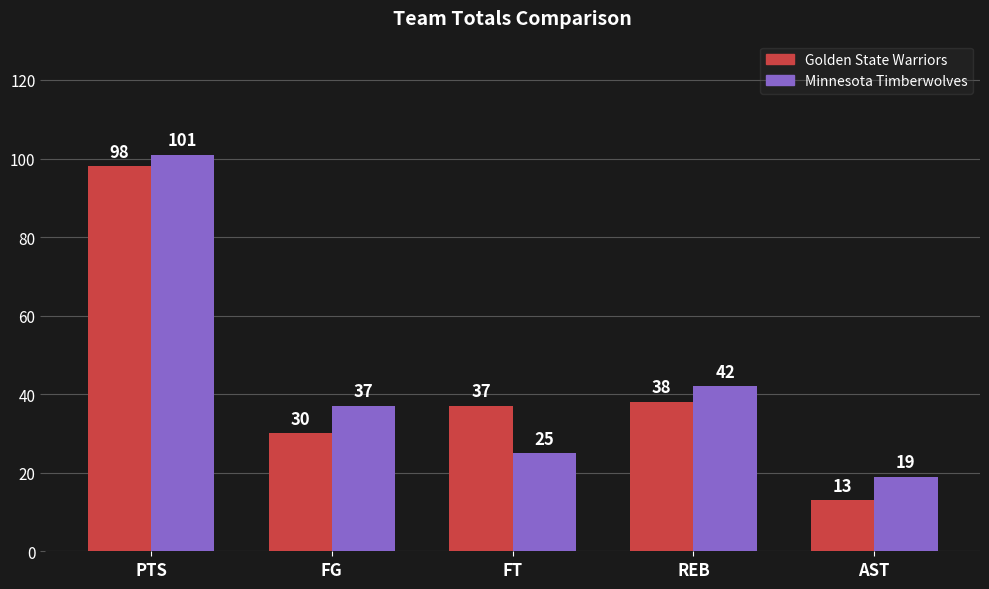

Reading left to right, list all the values displayed in this chart.

Golden State Warriors: PTS=98	FG=30	FT=37	REB=38	AST=13
Minnesota Timberwolves: PTS=101	FG=37	FT=25	REB=42	AST=19